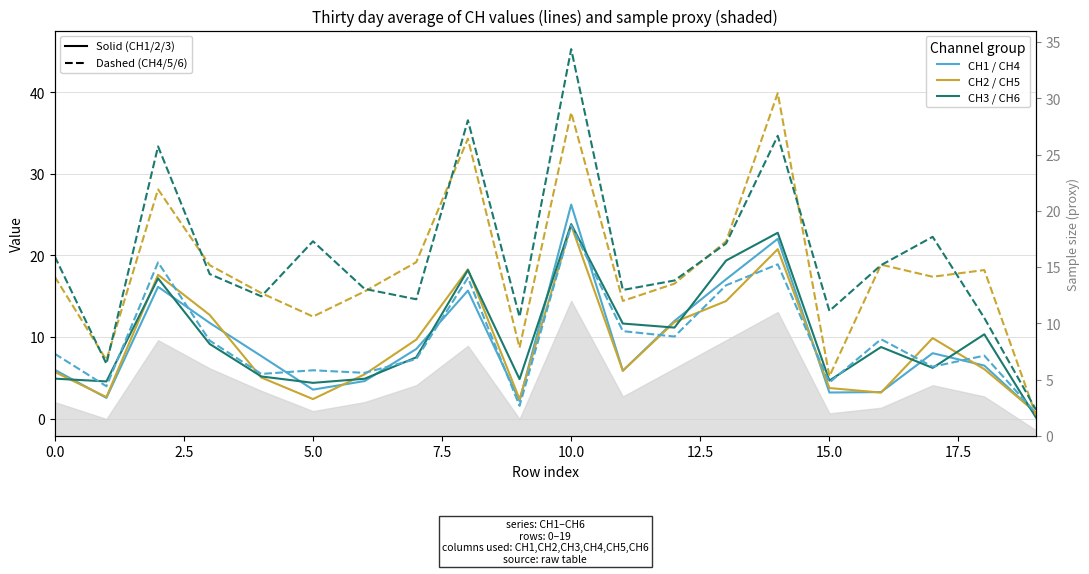

Which series has the widest spread of values?

CH6